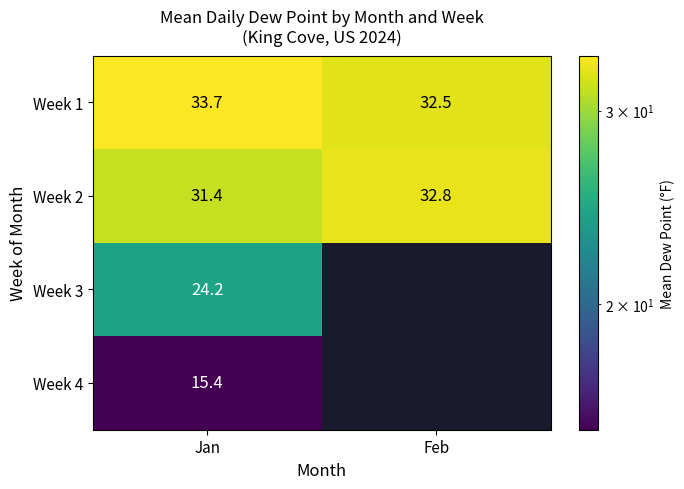

At which label does Week 1 first exceed 33?

Jan